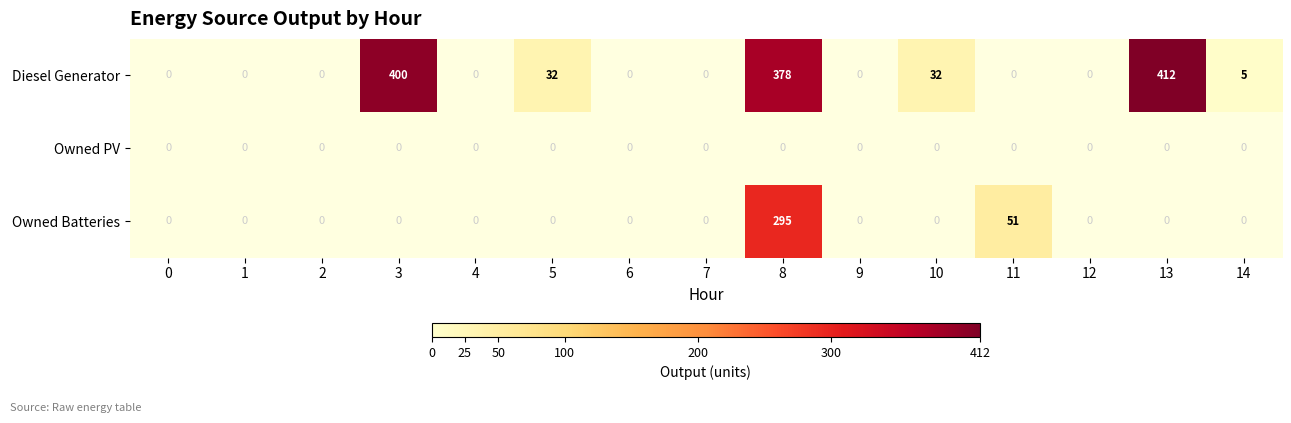

What is the spread (max minus min) of values at 5?

32